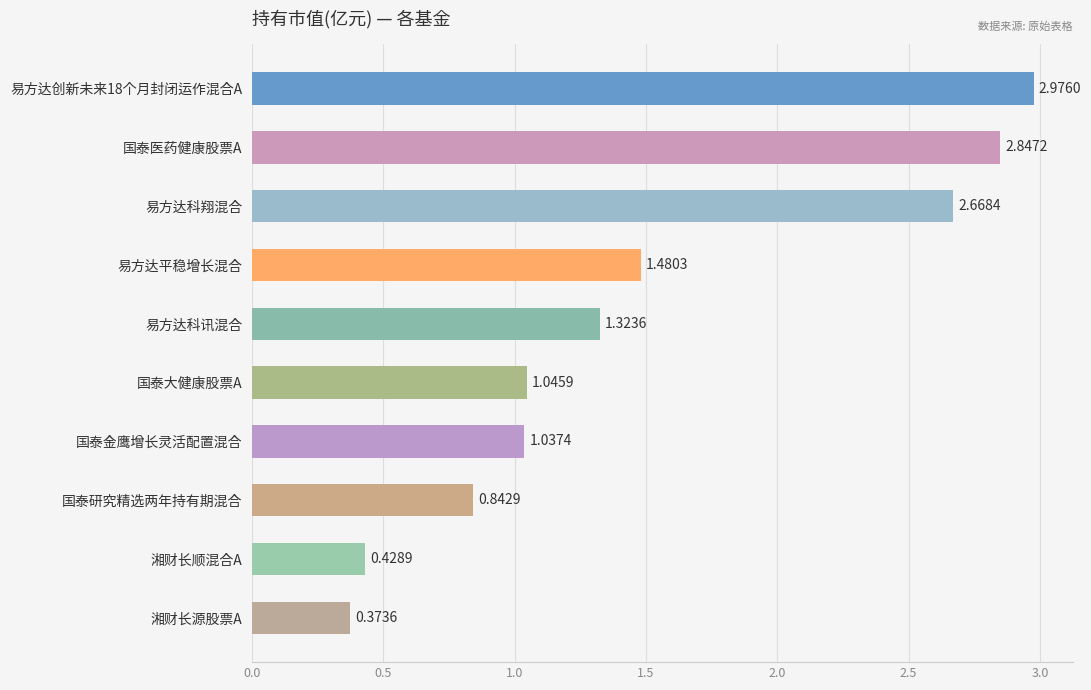

List the labels in order of value, largest first.

易方达创新未来18个月封闭运作混合A, 国泰医药健康股票A, 易方达科翔混合, 易方达平稳增长混合, 易方达科讯混合, 国泰大健康股票A, 国泰金鹰增长灵活配置混合, 国泰研究精选两年持有期混合, 湘财长顺混合A, 湘财长源股票A